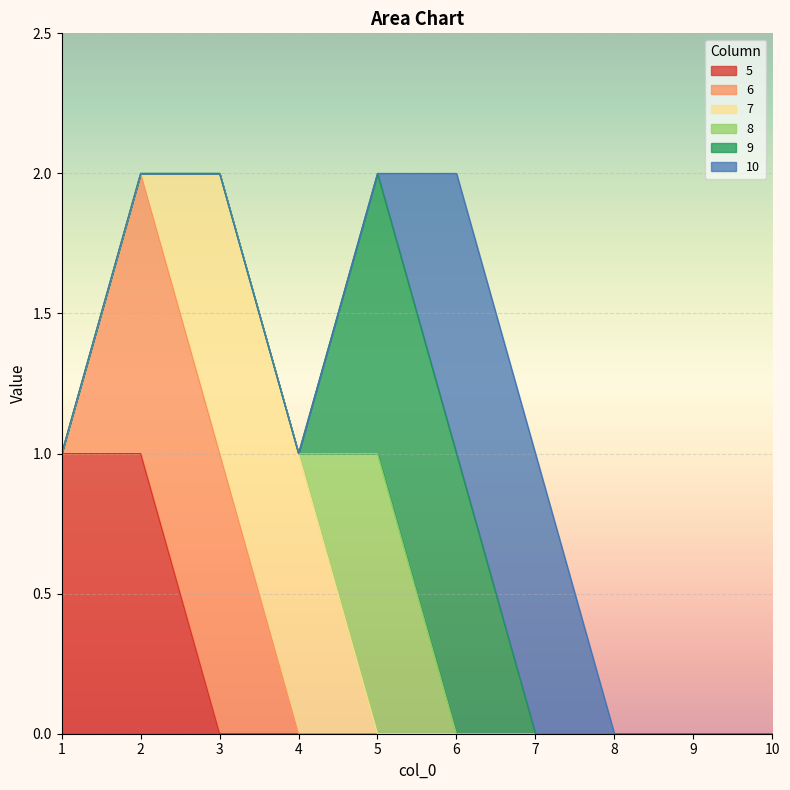

Does the chart display data point markers on the line(s)?

No